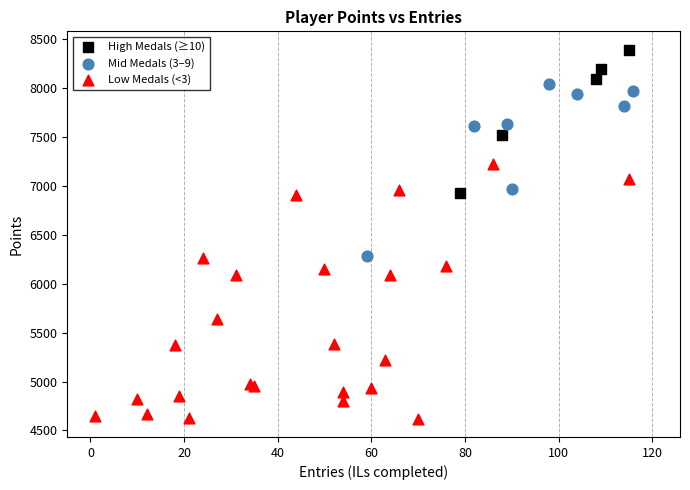

Which series contains the highest Y value?

High Medals (≥10)